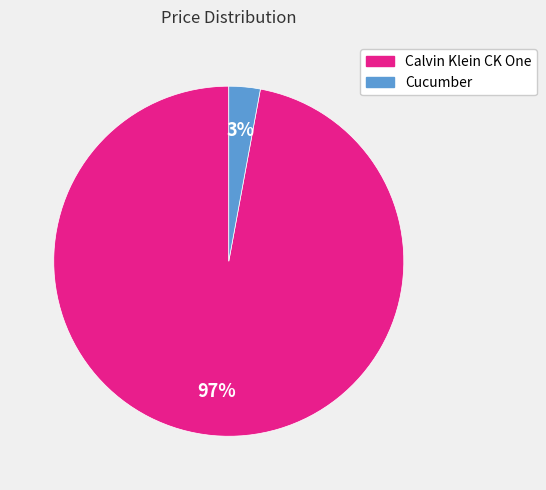

The Calvin Klein CK One slice represents 84% of the pie. True or false?

False